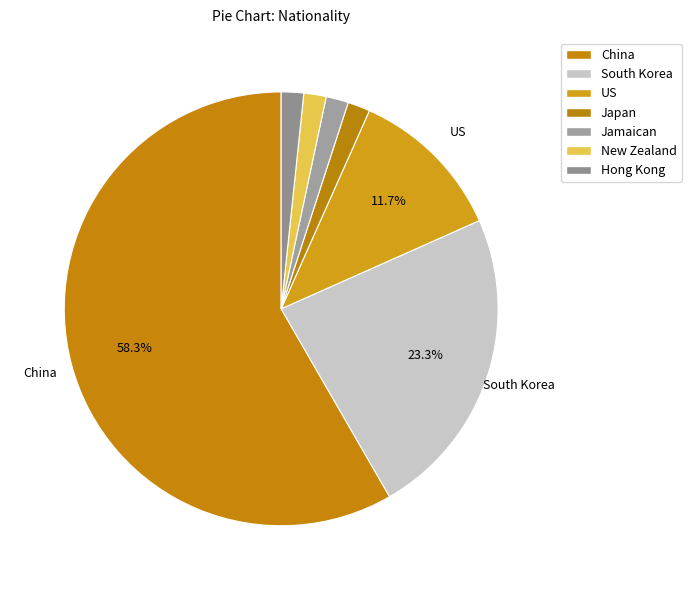

Does China account for over 50% of the chart?

Yes